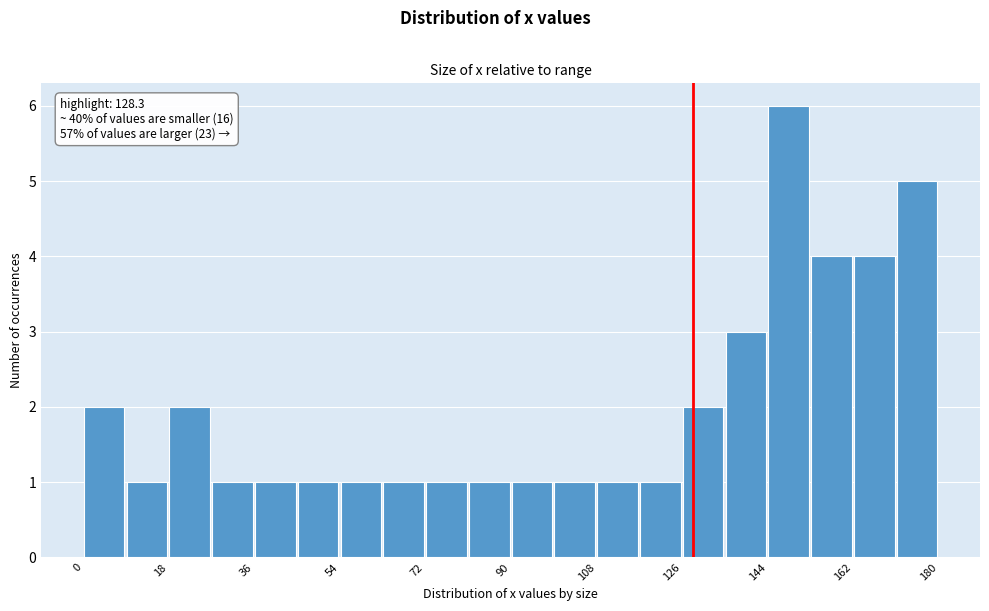

Over which range of the x-axis is the bar tallest?

144 to 153